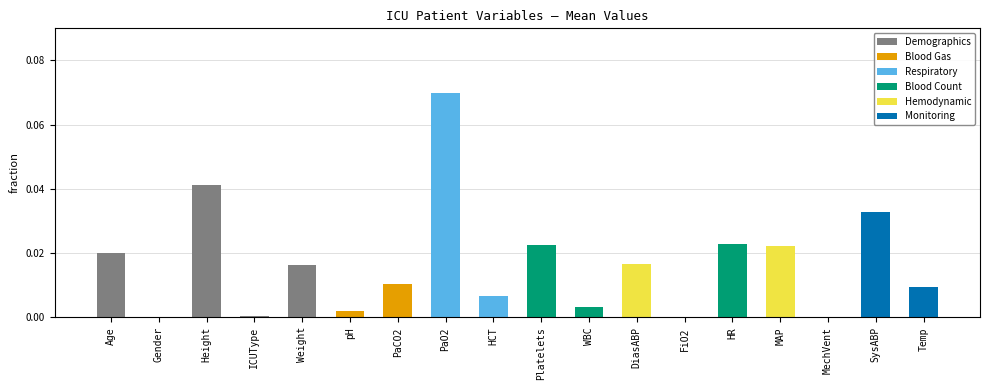

What is the sum of all values?

0.3